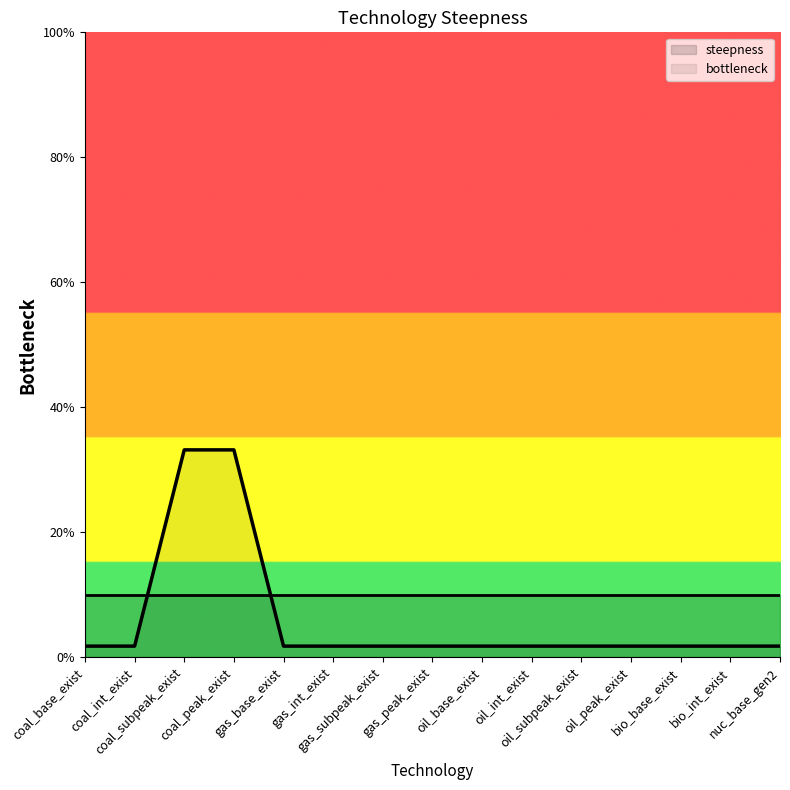

What is the sum of all steepness values?

1.5